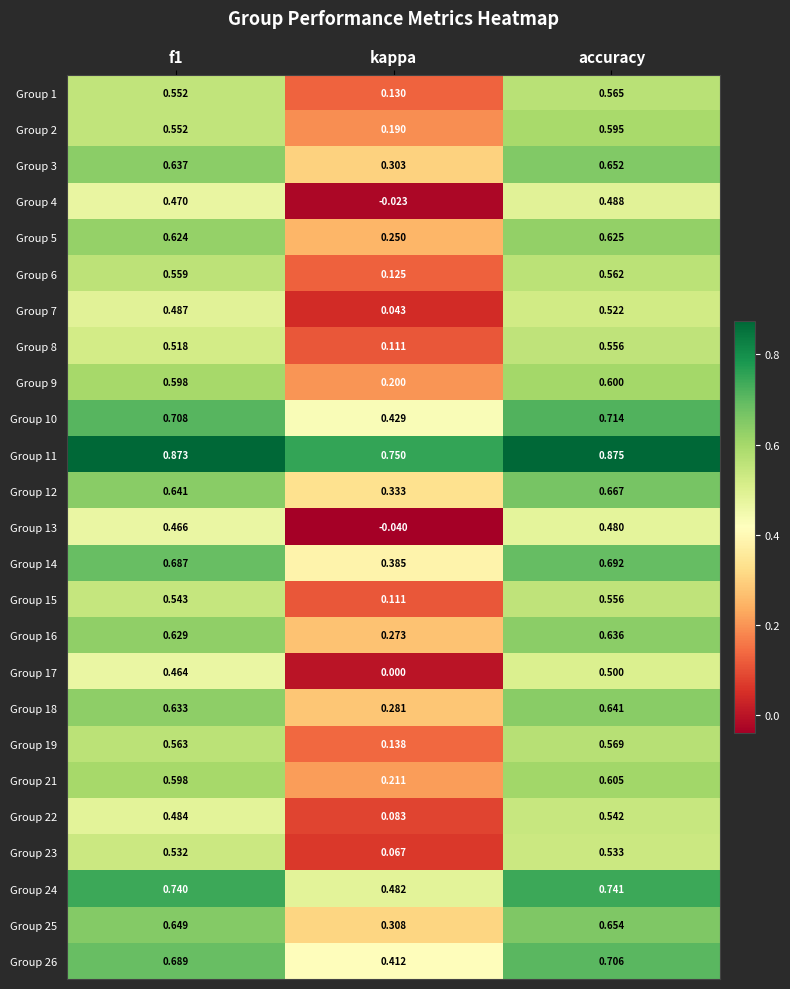

At which label is Group 22 closest to 0?

kappa